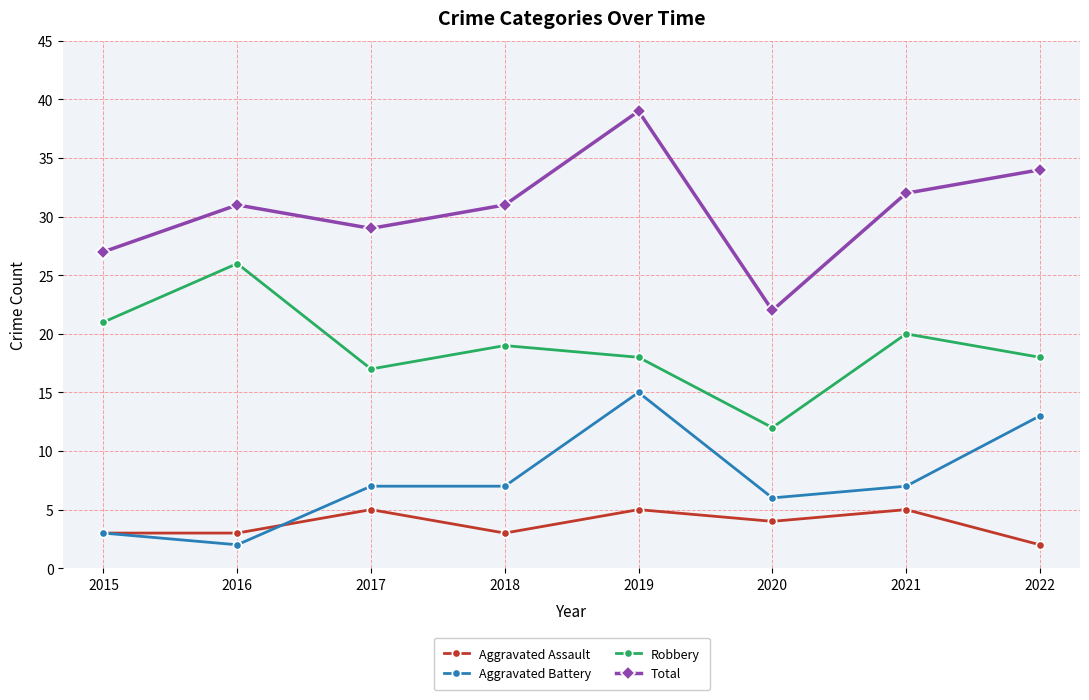

Between 2016 and 2017, which series saw the biggest shift?

Robbery